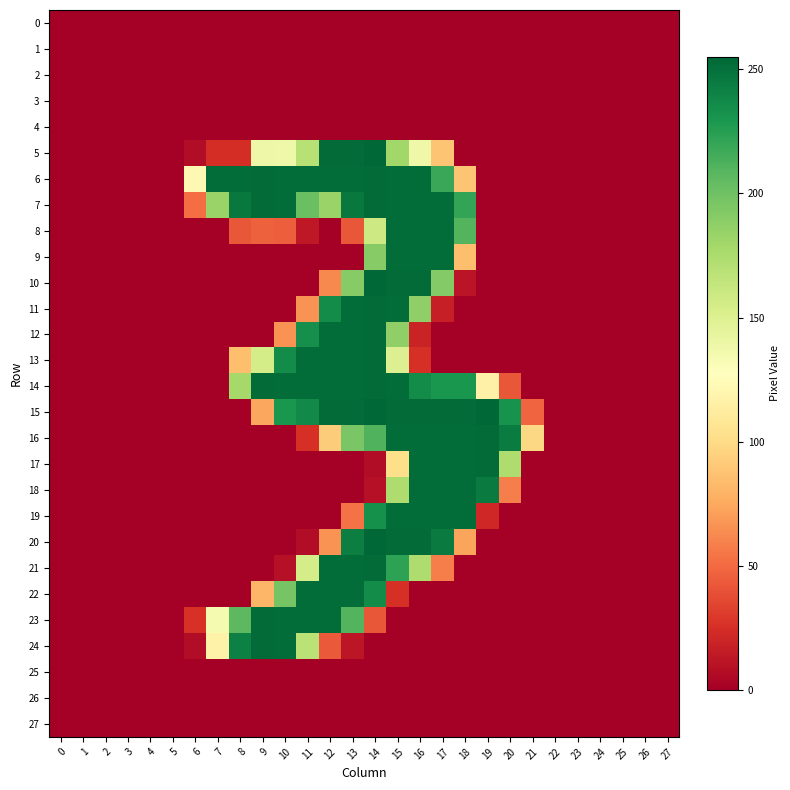

Count the number of categories in the chart.

28